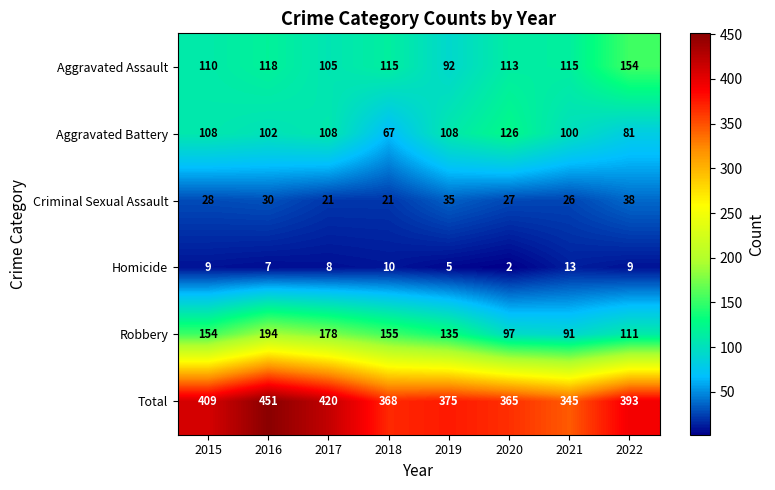

What is the highest value of the Homicide series?

13